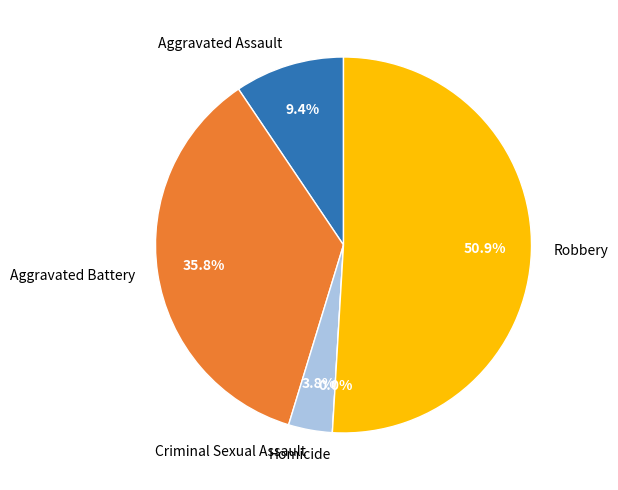

How many segments does this pie chart have?

5